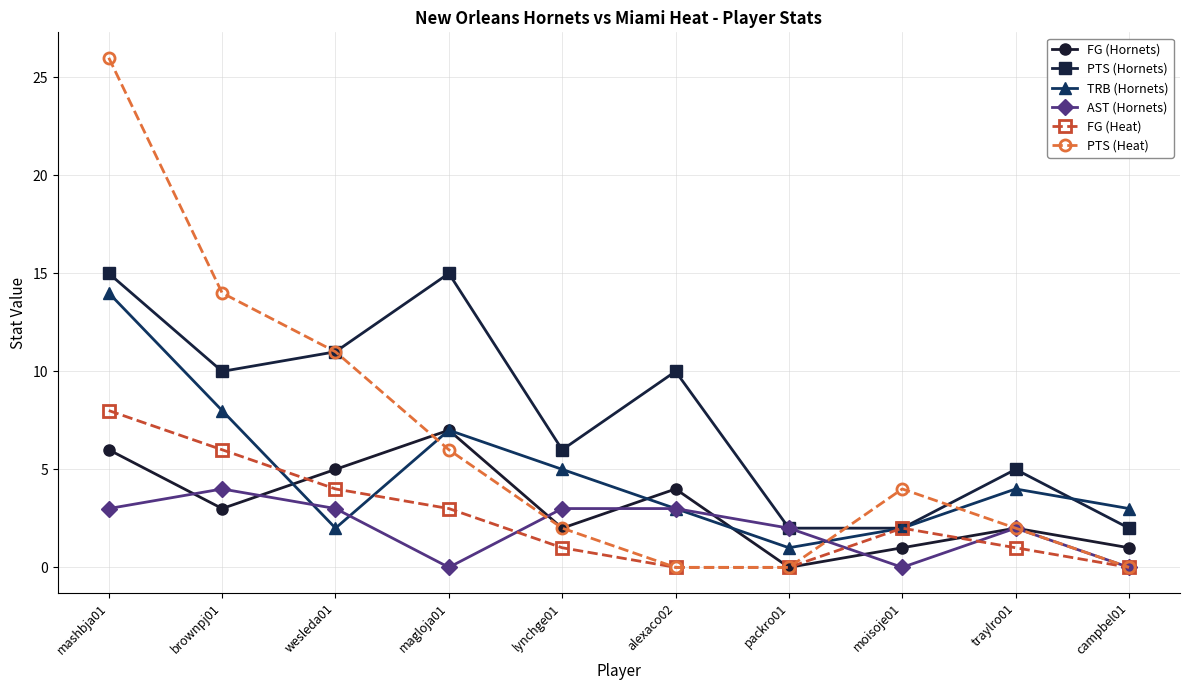

What is the value of the PTS (Hornets) point at the 6th from the left?

10